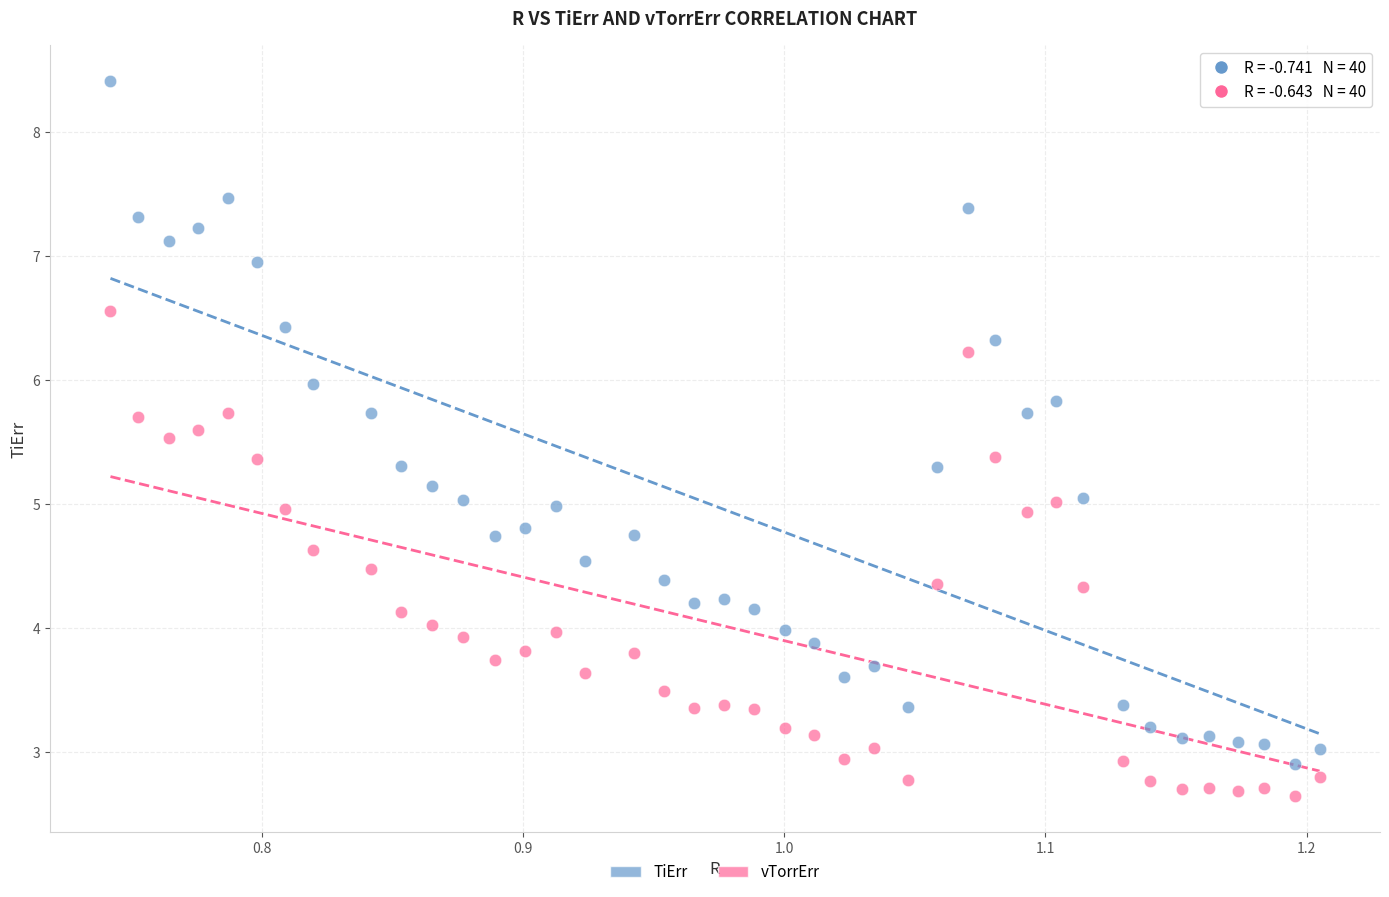

Across all data points, what is the range of X values (max minus min)?

0.5